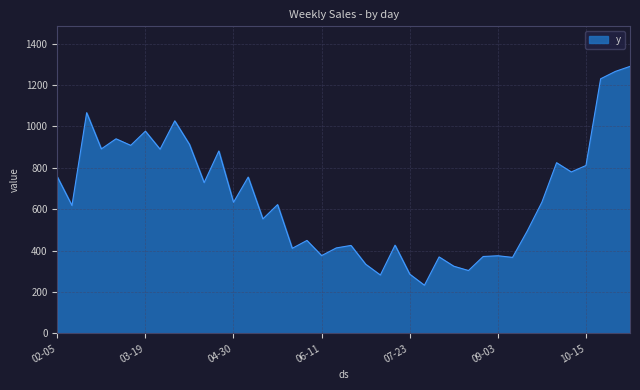

What is the maximum value shown in the chart?

1289.8